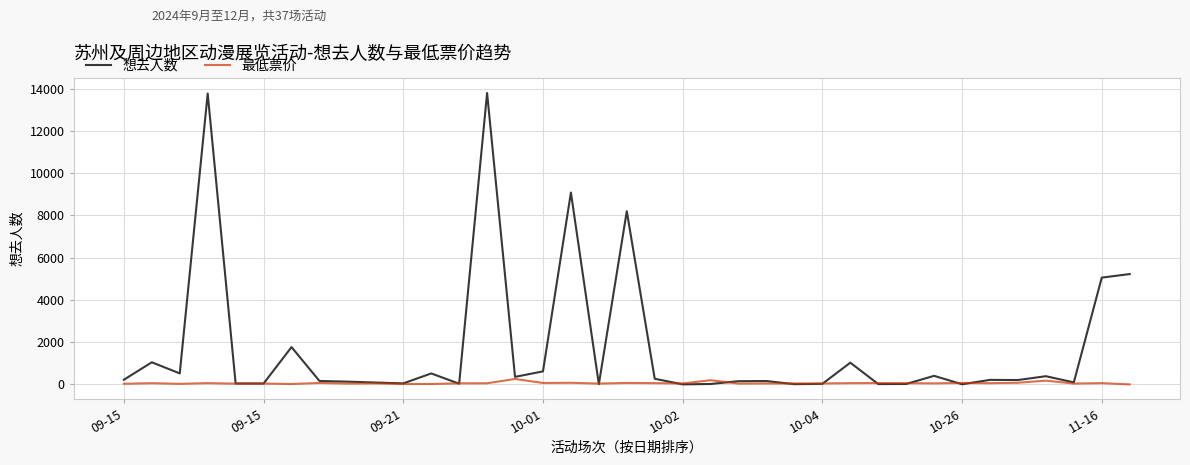

Which series has the largest range (max minus min)?

想去人数